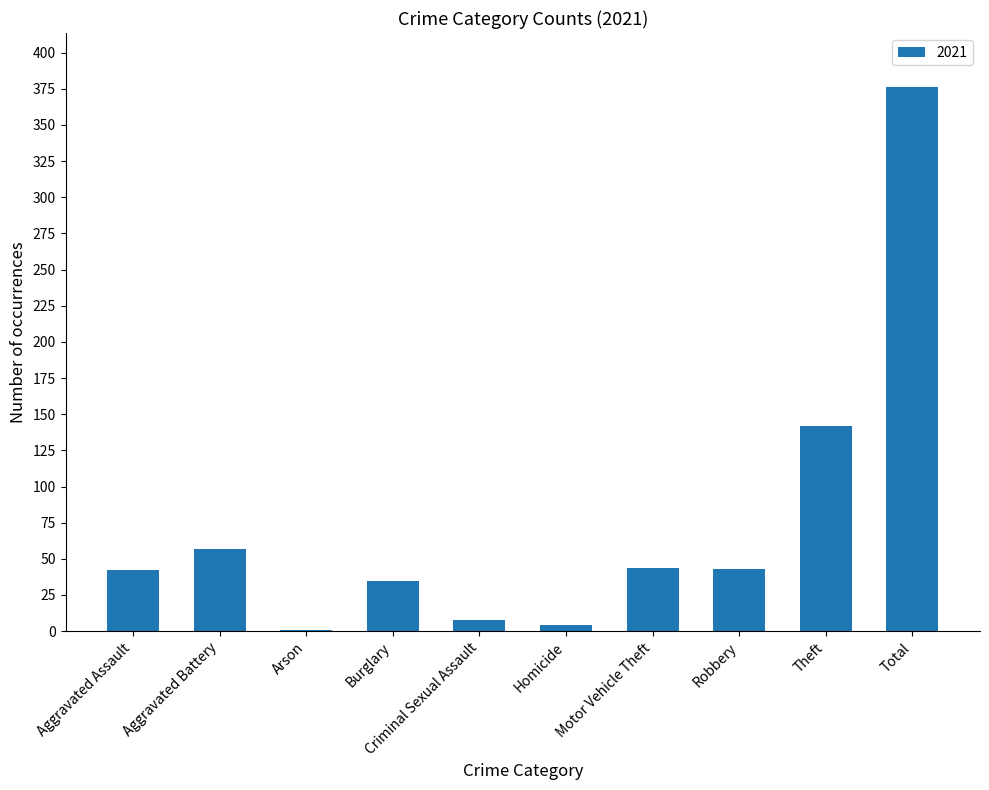

The chart shows a value of 56 at Aggravated Assault. True or false?

False